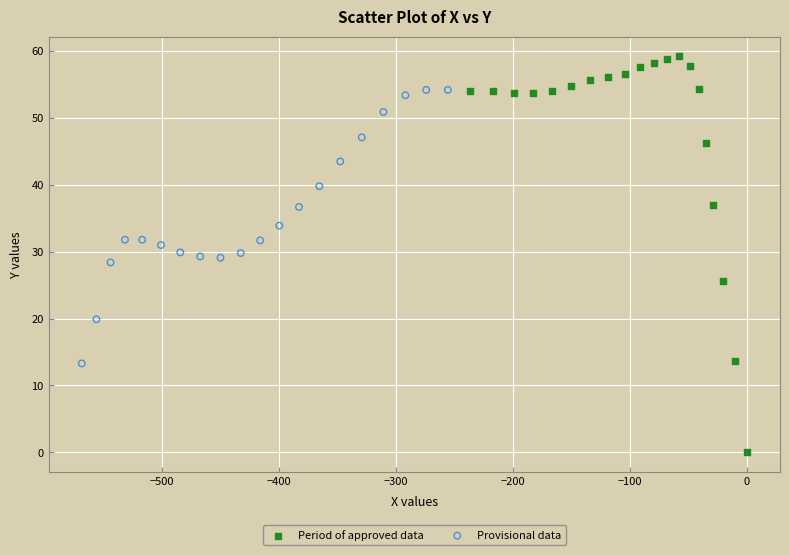

Which series has the widest spread of Y values?

Period of approved data